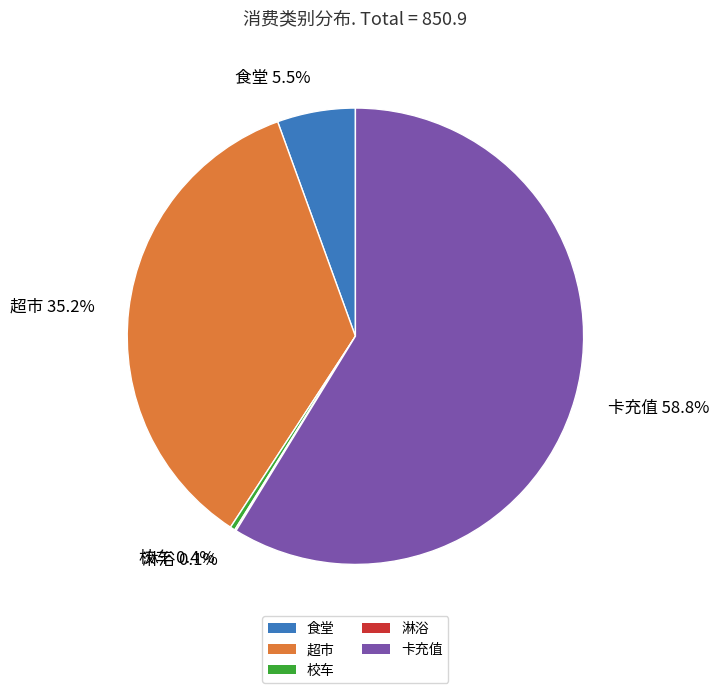

To the nearest percent, what is the difference between the 食堂 and 卡充值 slice percentages?

53%